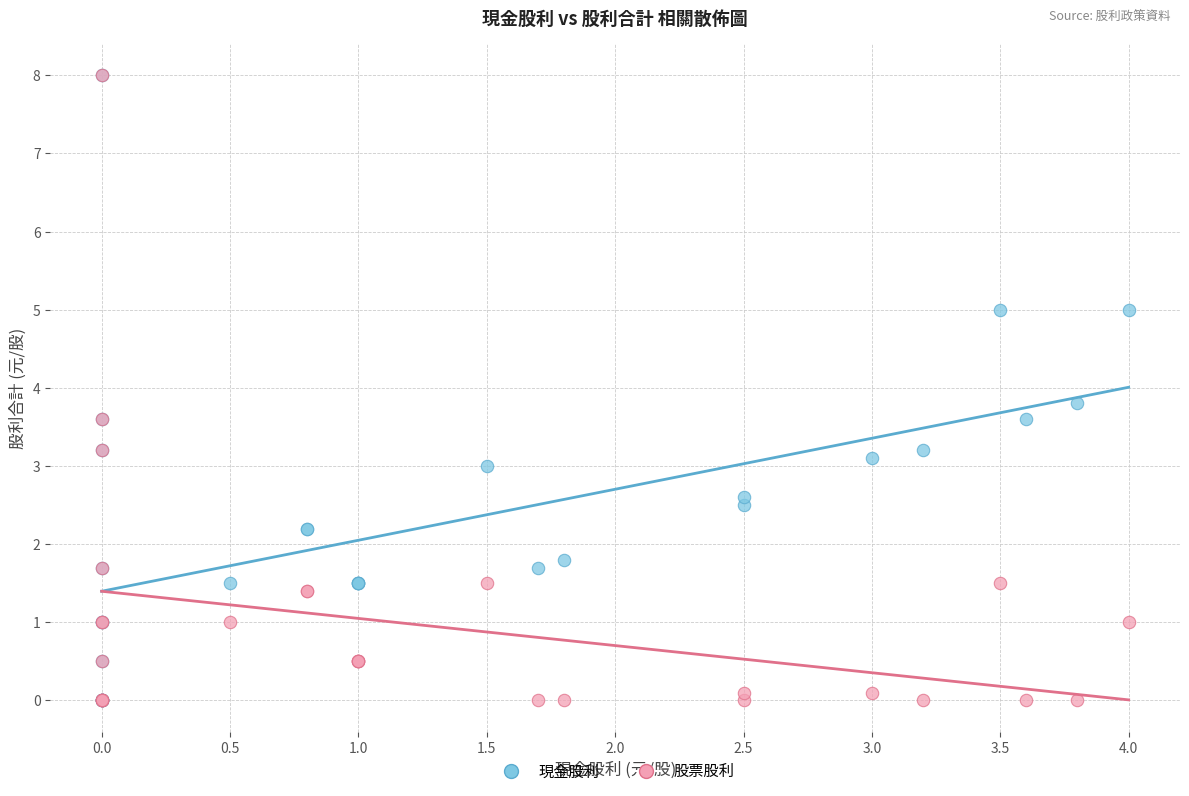

In the 股票股利 series, what Y value is closest to 4?

3.6